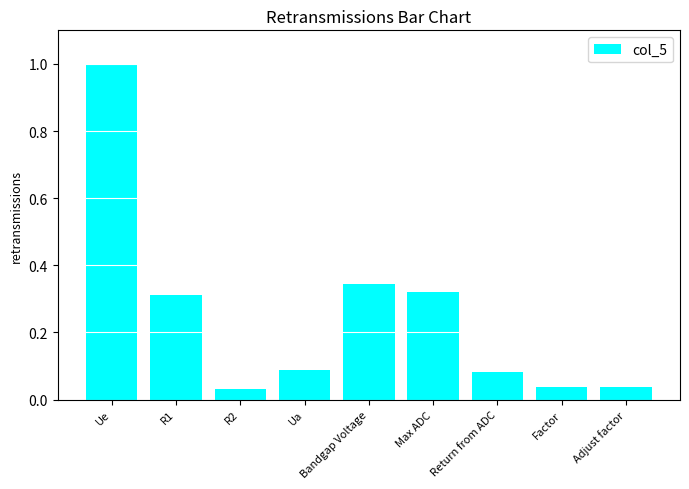

Are the bars grouped side by side (vs. stacked)?

No